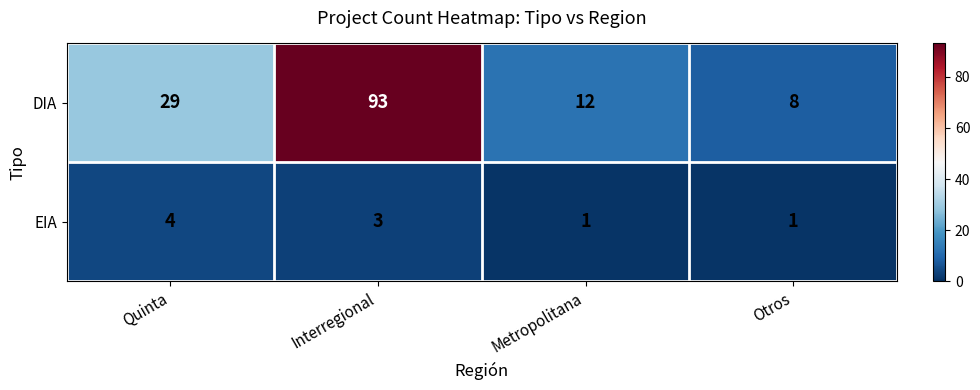

What is the sum of the EIA values at Interregional and Metropolitana?

4